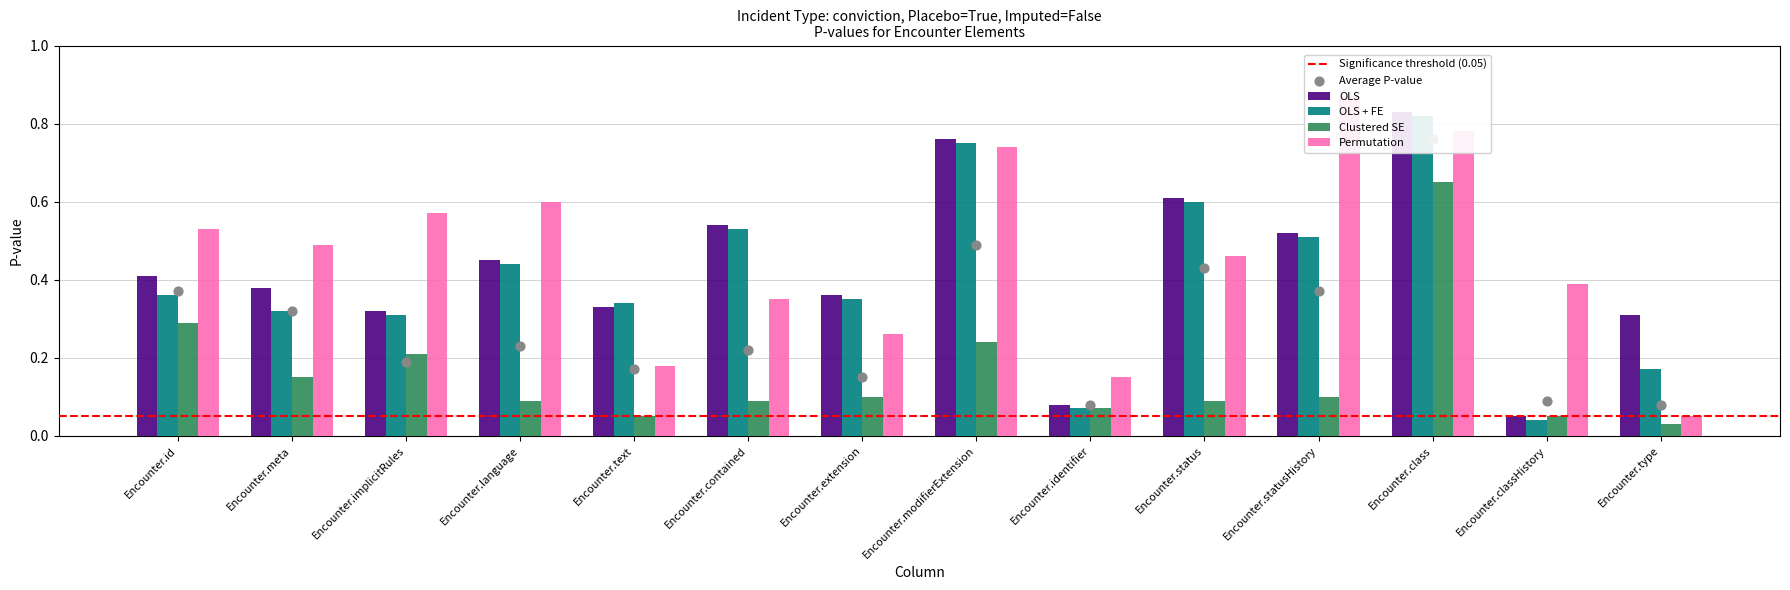

Which series contains the lowest Y value?

Clustered SE